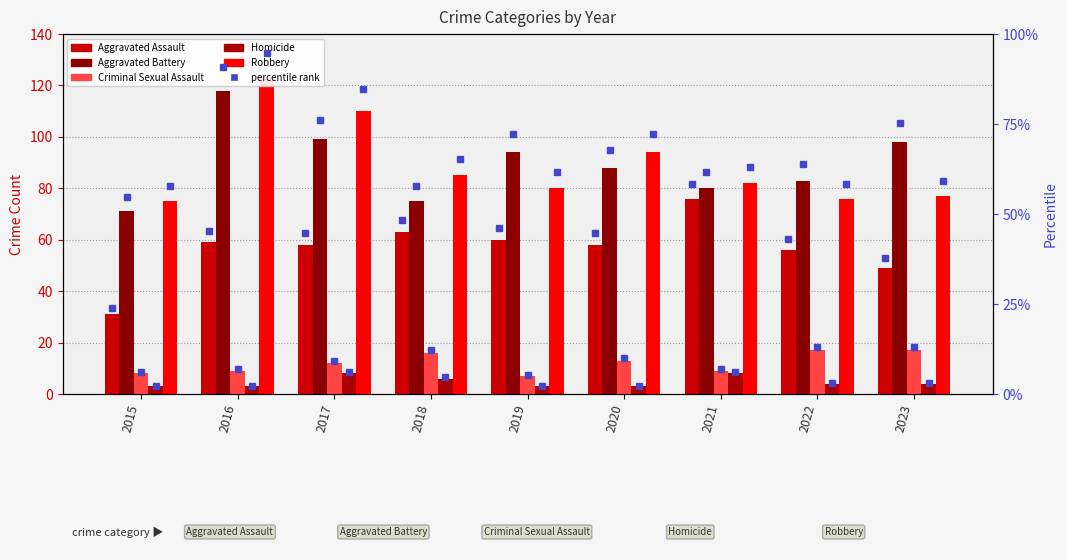

Reading right to left, transcribe all the data shown in this chart.

Aggravated Assault: 49	56	76	58	60	63	58	59	31
Aggravated Battery: 98	83	80	88	94	75	99	118	71
Criminal Sexual Assault: 17	17	9	13	7	16	12	9	8
Homicide: 4	4	8	3	3	6	8	3	3
Robbery: 77	76	82	94	80	85	110	123	75